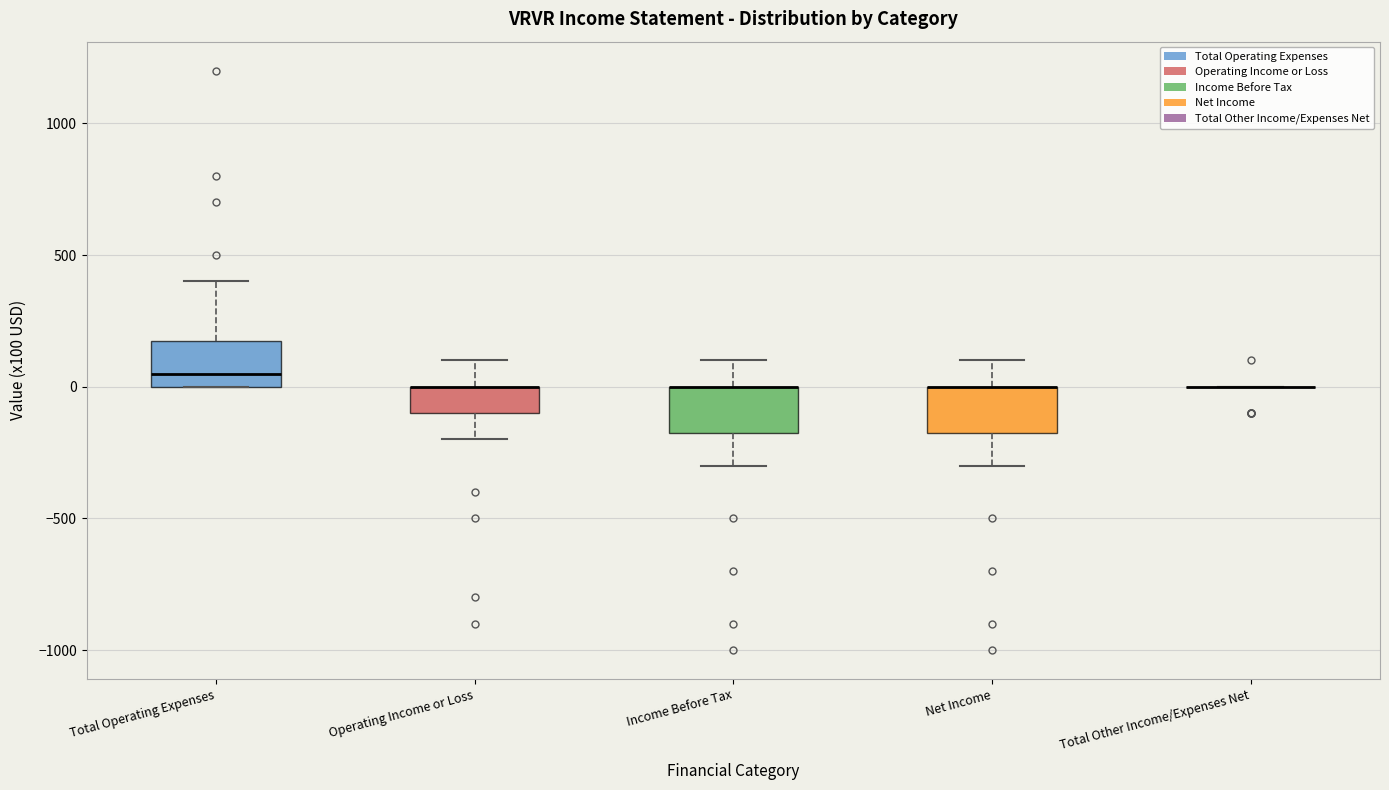

Reading left to right, read every box against the y-axis: the position of its median line, the range the box covers, and the ends of its whiskers. The values are not printed on the chart, so give them approximately, as read against the axis.

Total Operating Expenses: median 50, box 0 to 200, whiskers 0 to 400
Operating Income or Loss: median 0 (drawn on the box's upper edge), box -100 to 0, whiskers -200 to 100
Income Before Tax: median 0 (drawn on the box's upper edge), box -150 to 0, whiskers -300 to 100
Net Income: median 0 (drawn on the box's upper edge), box -150 to 0, whiskers -300 to 100
Total Other Income/Expenses Net: box collapsed to a line at 0, whiskers 0 to 0